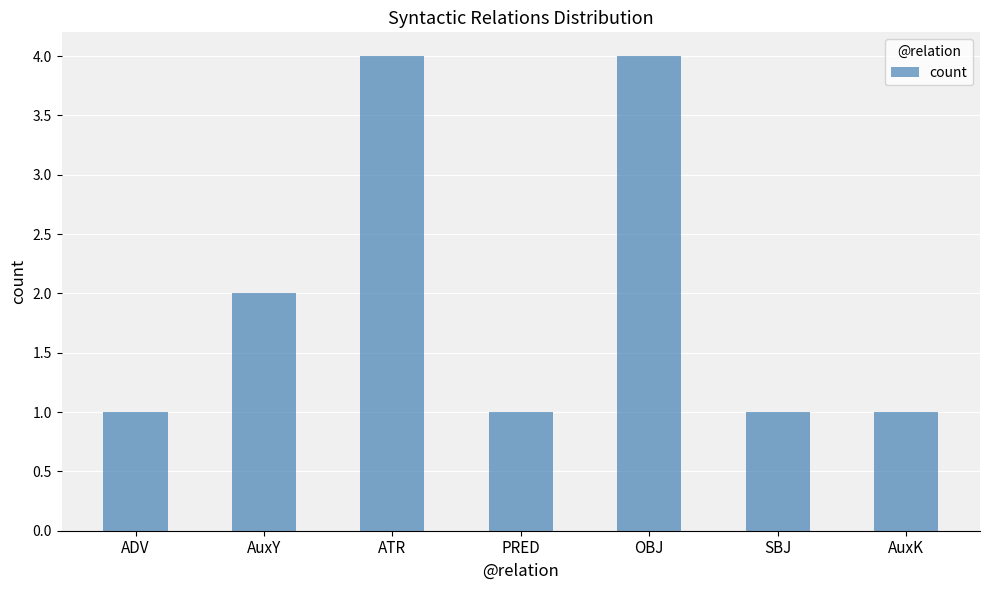

What is the label of the 1st bar from the left?

ADV